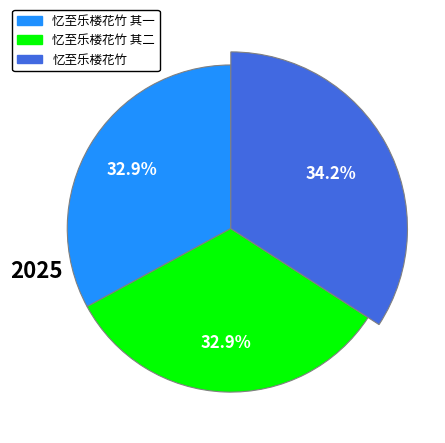

Which category has the smallest portion of the pie?

忆至乐楼花竹 其一